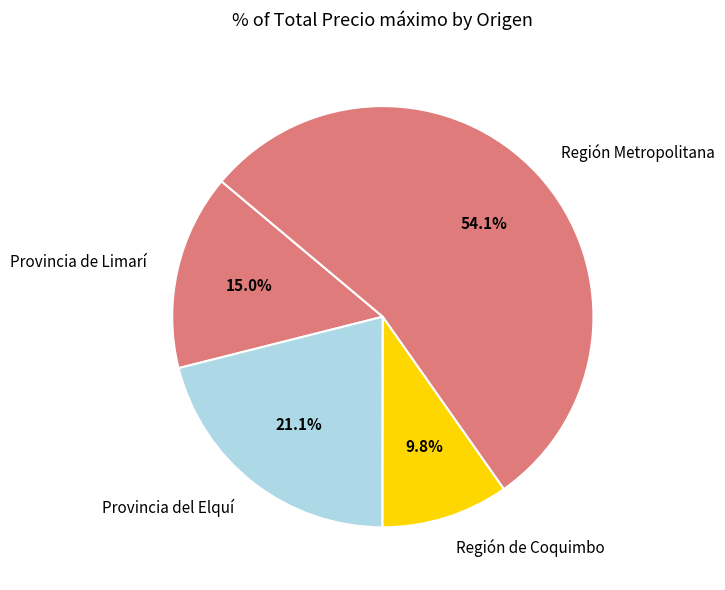

Rank the categories by value from highest to lowest.

Región Metropolitana, Provincia del Elquí, Provincia de Limarí, Región de Coquimbo